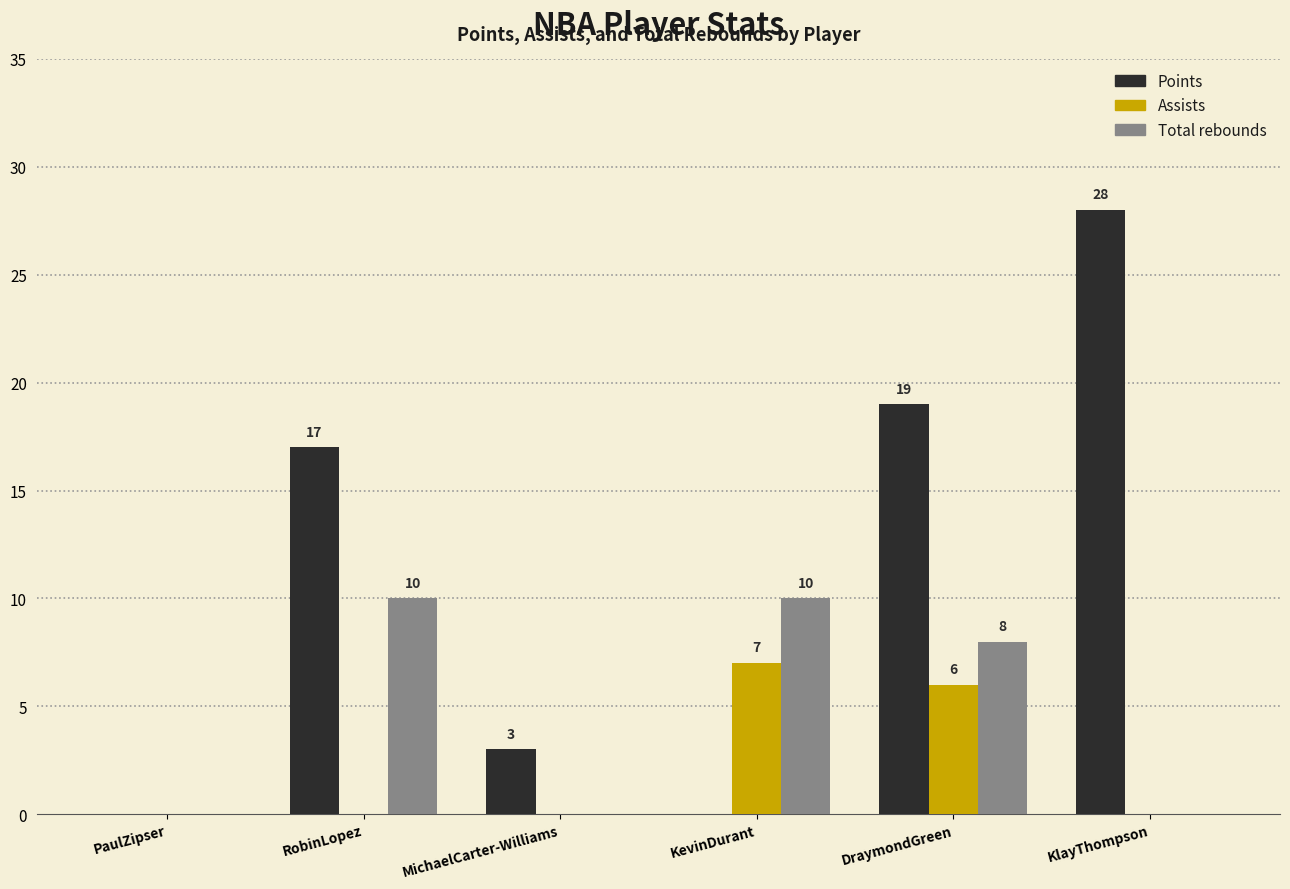

Reading left to right, what are all the values shown in this chart?

Points: PaulZipser=0	RobinLopez=17	MichaelCarter-Williams=3	KevinDurant=0	DraymondGreen=19	KlayThompson=28
Assists: PaulZipser=0	RobinLopez=0	MichaelCarter-Williams=0	KevinDurant=7	DraymondGreen=6	KlayThompson=0
Total rebounds: PaulZipser=0	RobinLopez=10	MichaelCarter-Williams=0	KevinDurant=10	DraymondGreen=8	KlayThompson=0